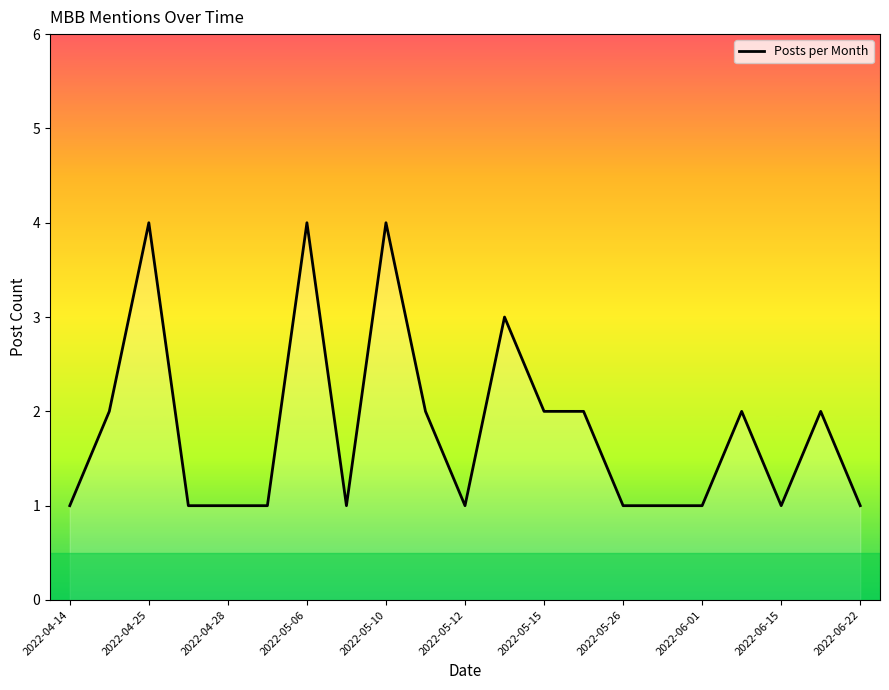

What is the difference between the maximum and minimum values?

3